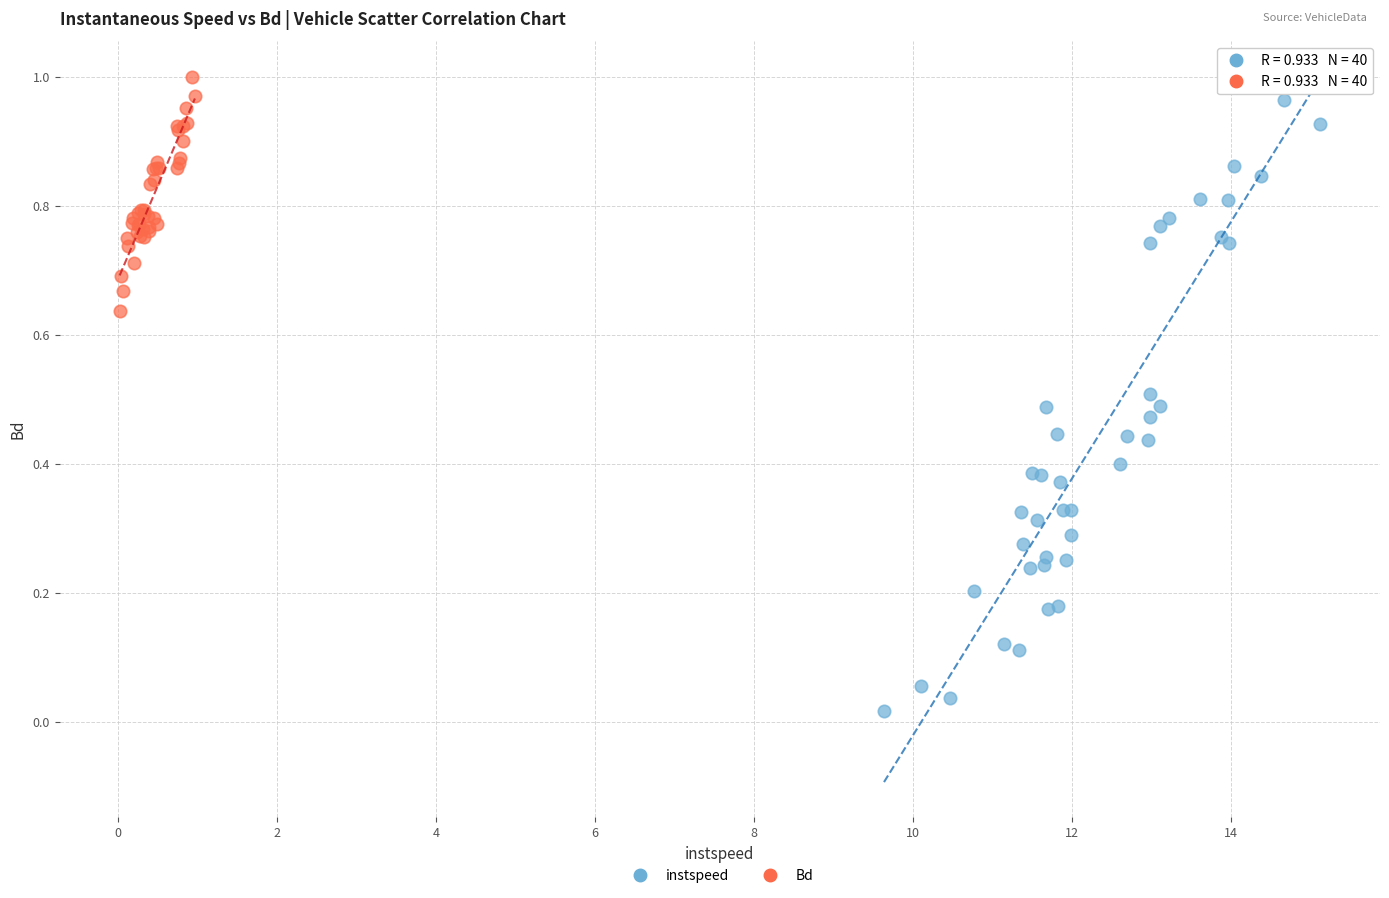

Which series contains the lowest Y value?

instspeed